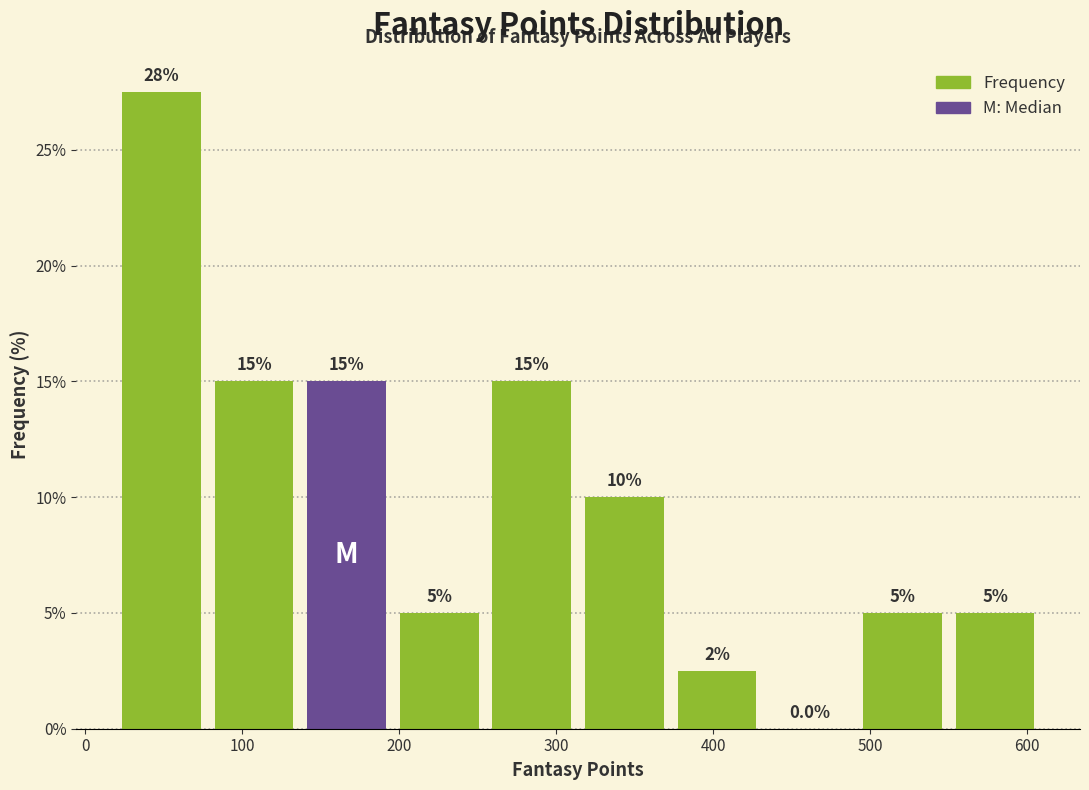

Over which range of the x-axis is the bar tallest?

19 to 78